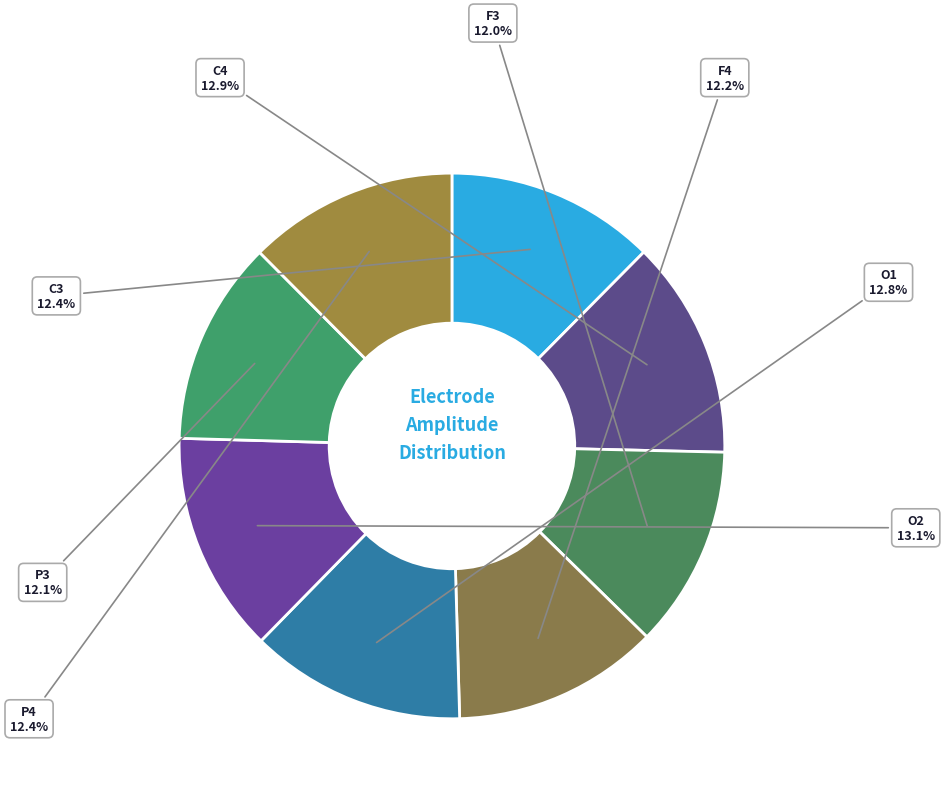

Which category has the smallest portion of the pie?

F3